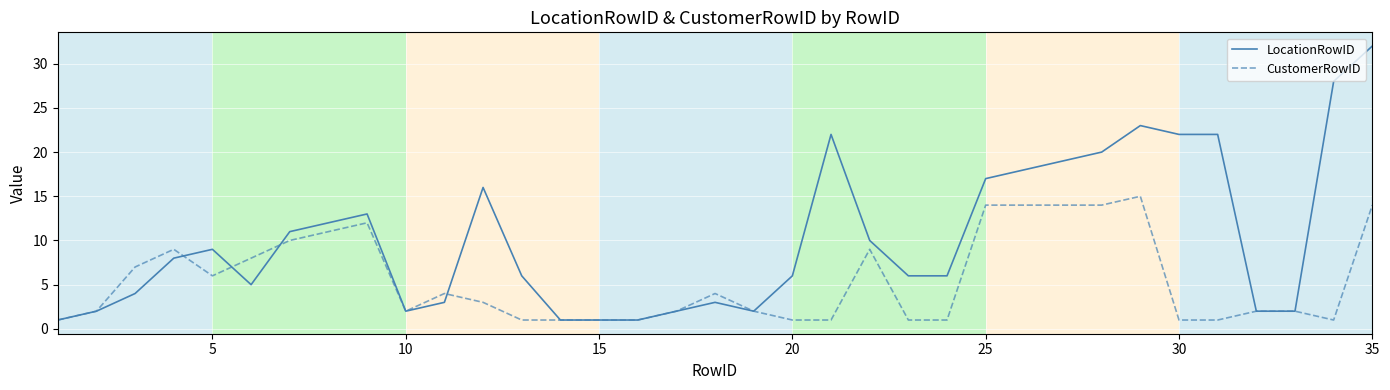

Which series has the widest spread of values?

LocationRowID